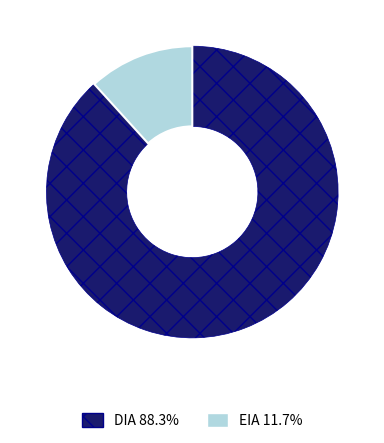

Do DIA and EIA together represent more than half of the pie?

Yes